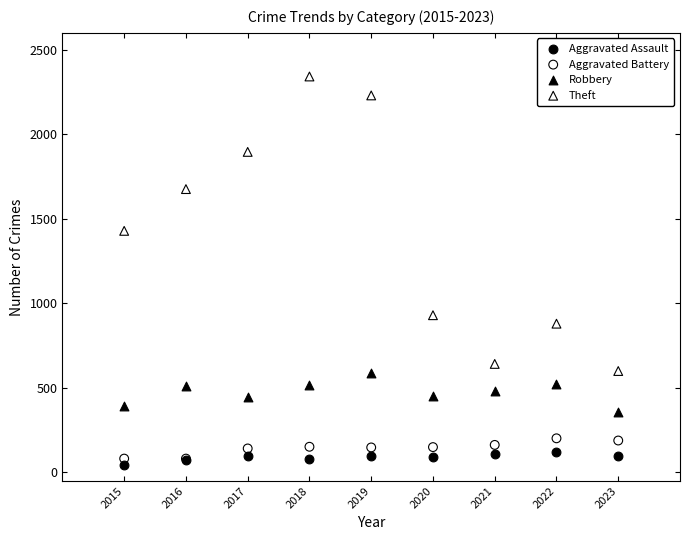

Which series has the largest Y range (max minus min)?

Theft